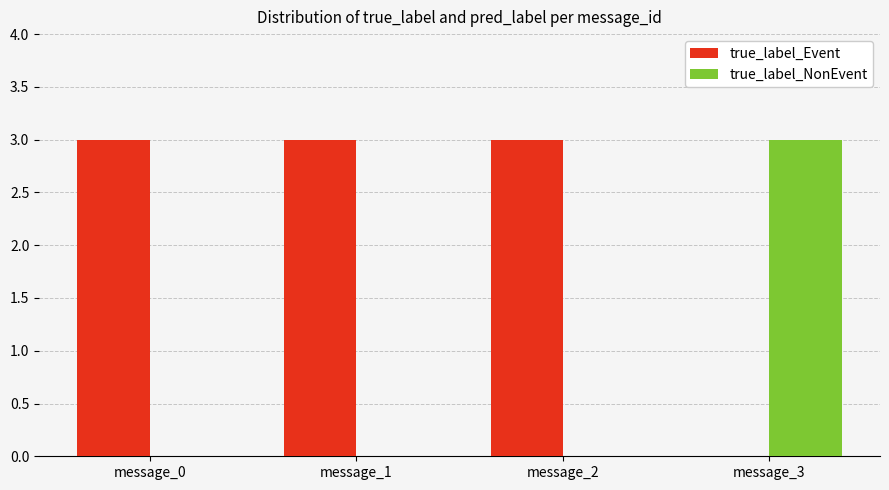

Where is true_label_Event nearest to the value 1?

message_3